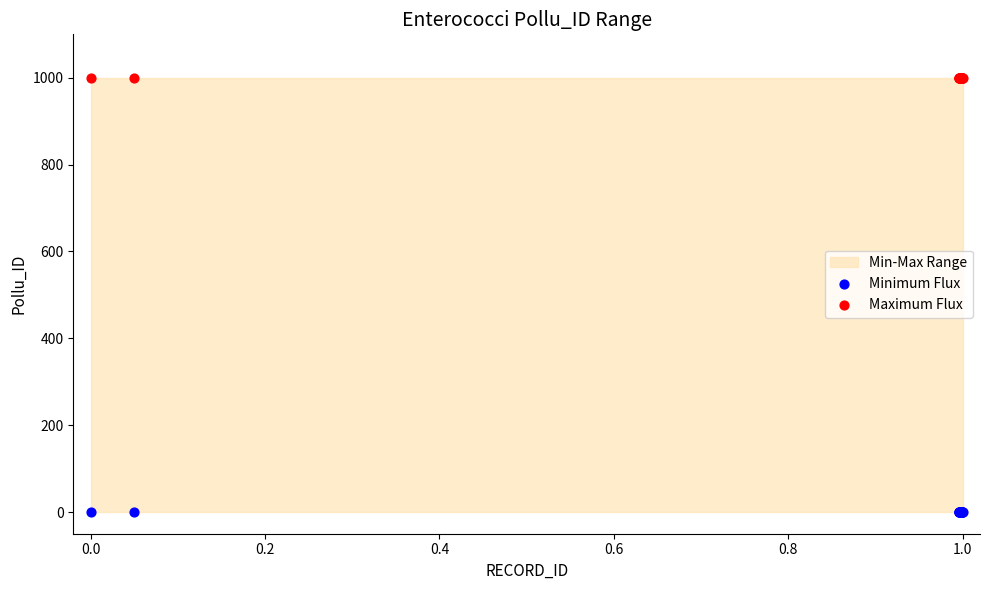

Which series reaches the minimum Y coordinate?

Minimum Flux